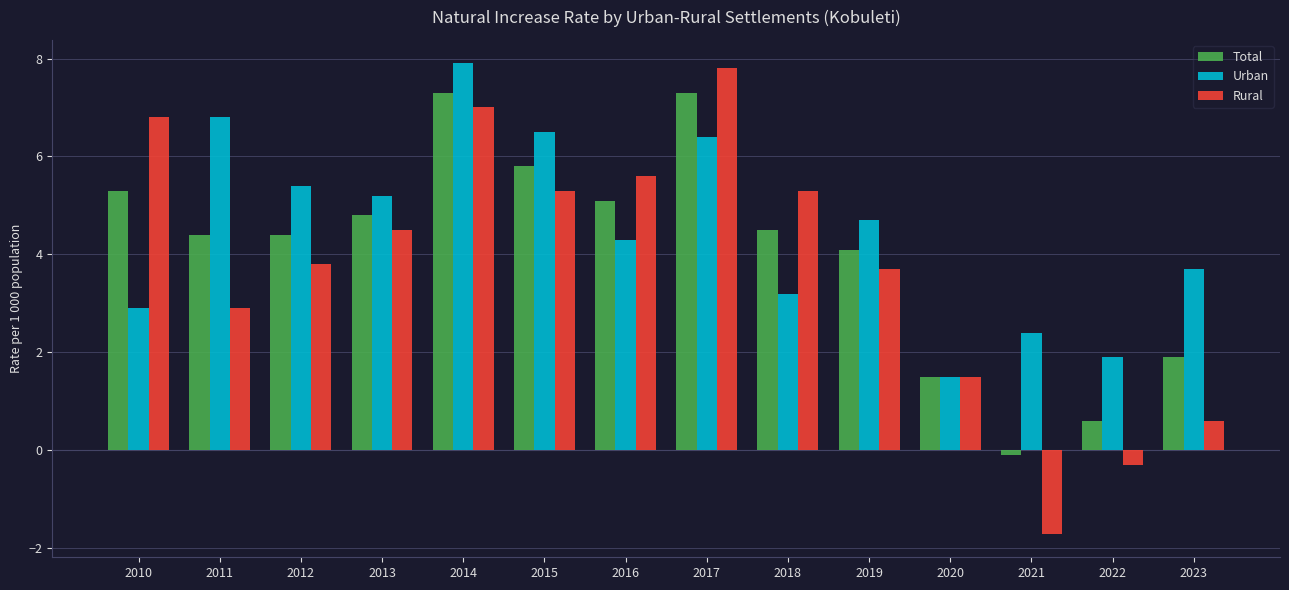

At how many categories does at least one series exceed 0?

14